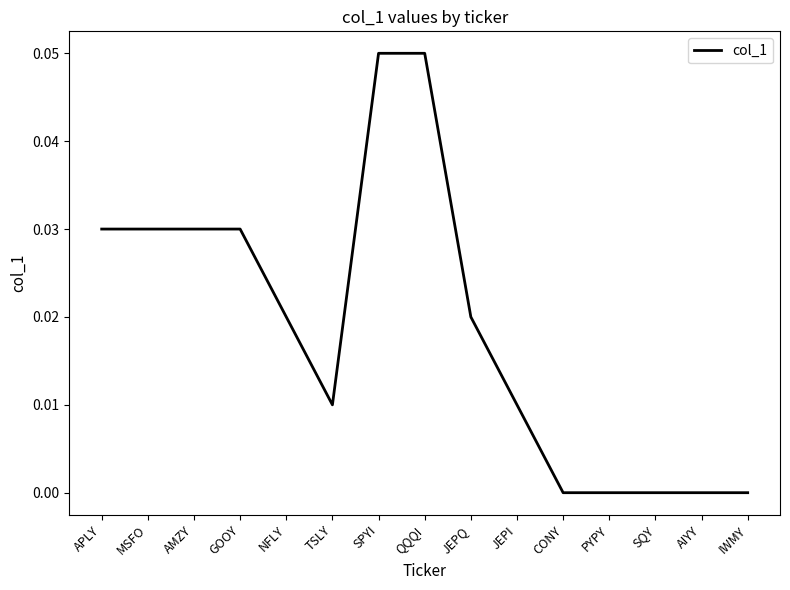

Which has a higher value, TSLY or CONY?

TSLY